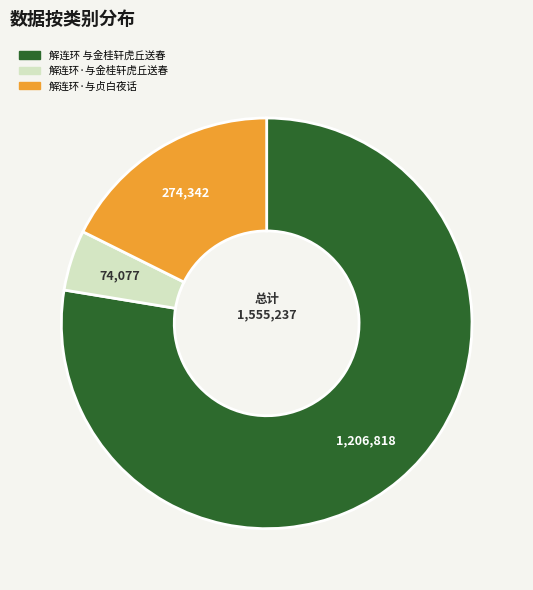

Is there a majority slice in this chart?

Yes